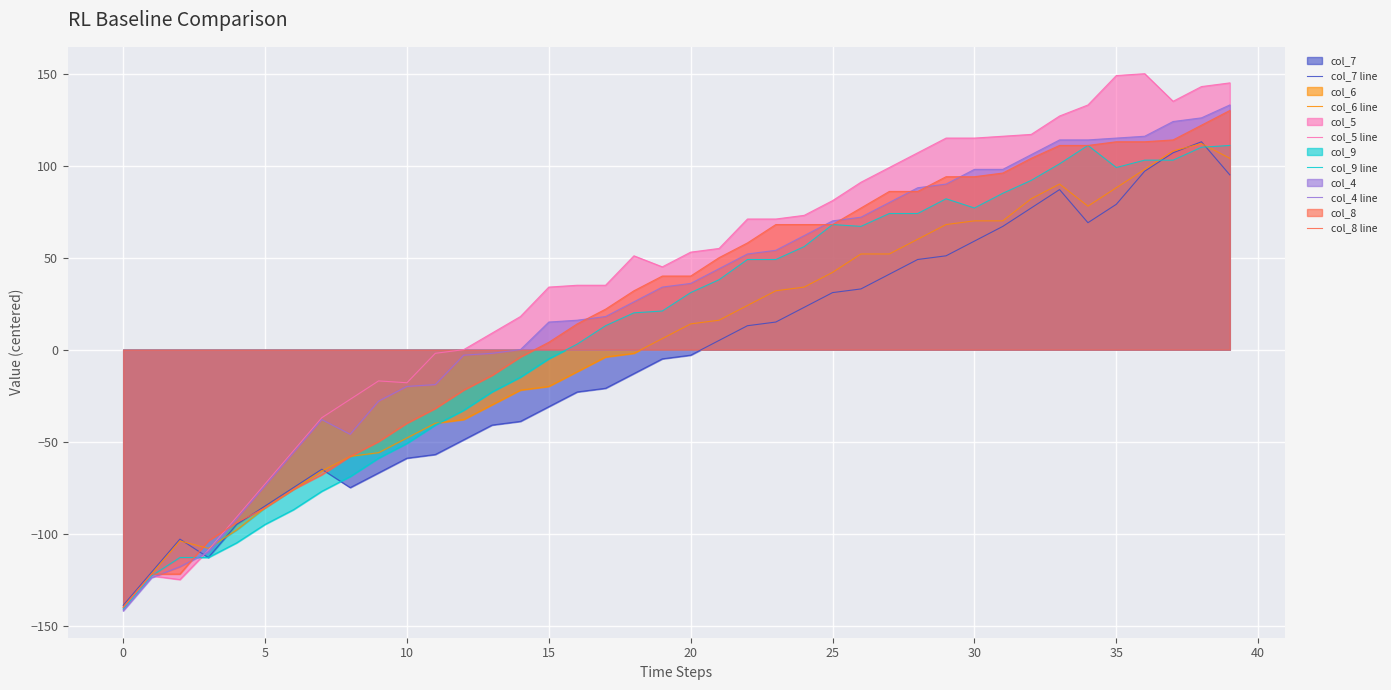

True or false: col_8 line has a value of 68 at 25.

True